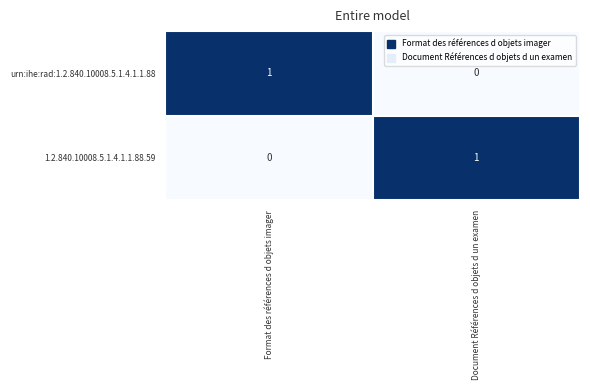

Which category has the lowest value in the urn:ihe:rad:1.2.840.10008.5.1.4.1.1.88 series?

Document Références d objets d un examen